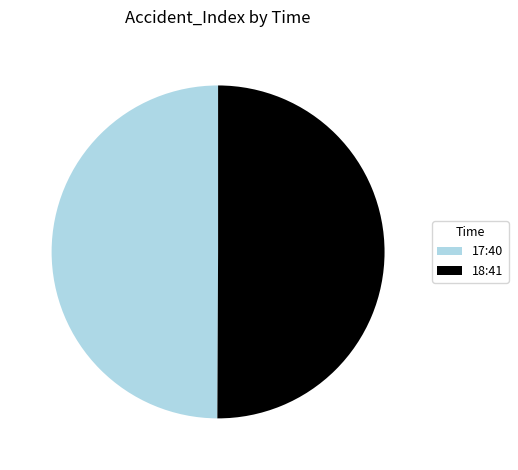

Is it true that 18:41 is 50% of the pie?

True